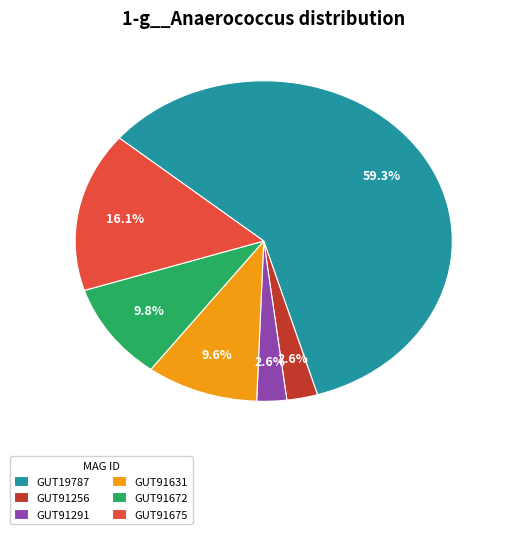

What percentage is NOT represented by GUT91675?

83.9%